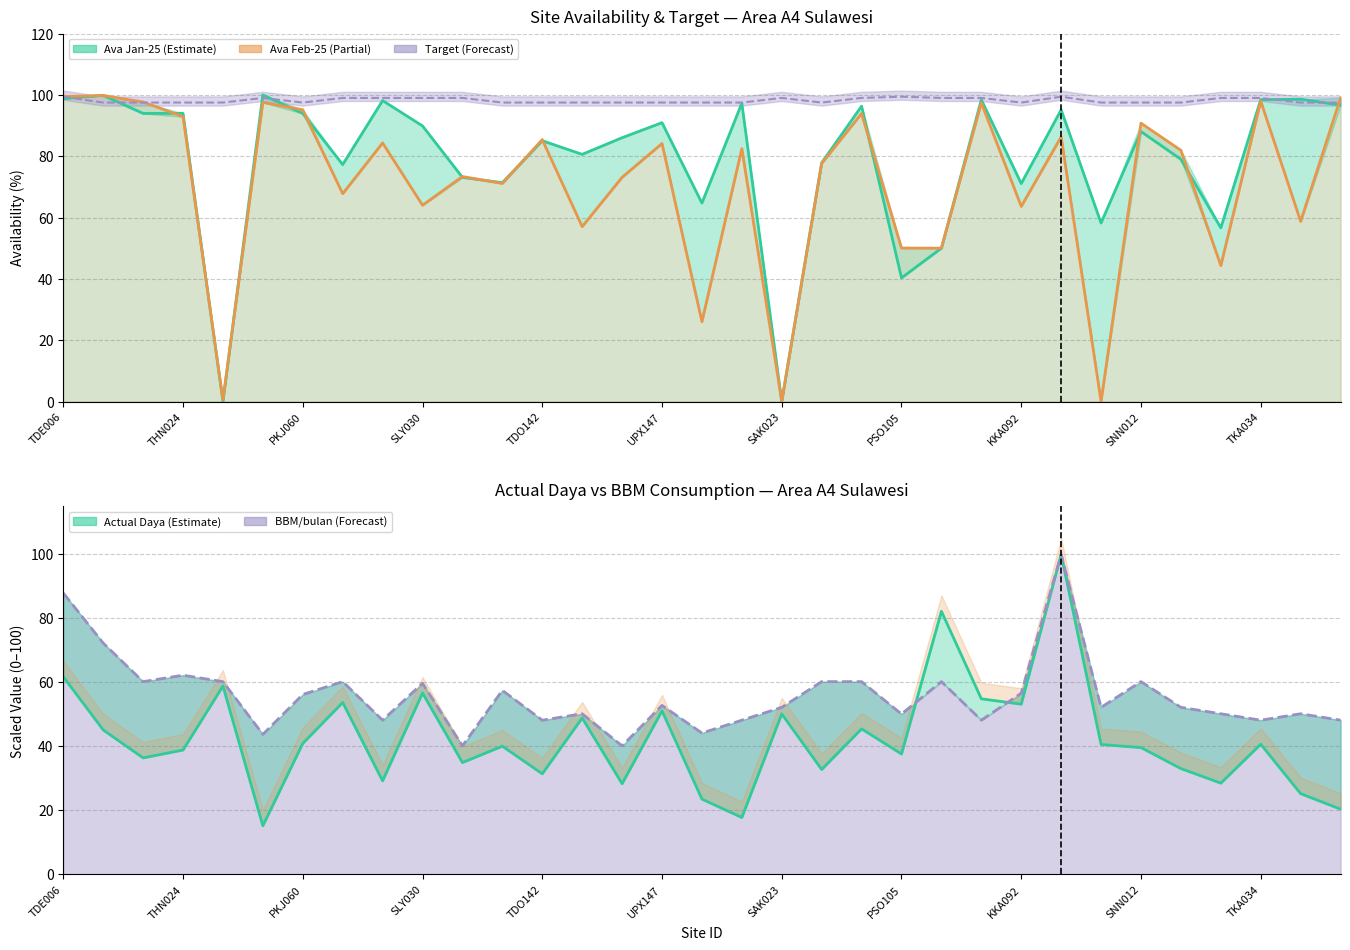

What is the difference between the second highest and second lowest values in the Actual Daya line series?

64.4